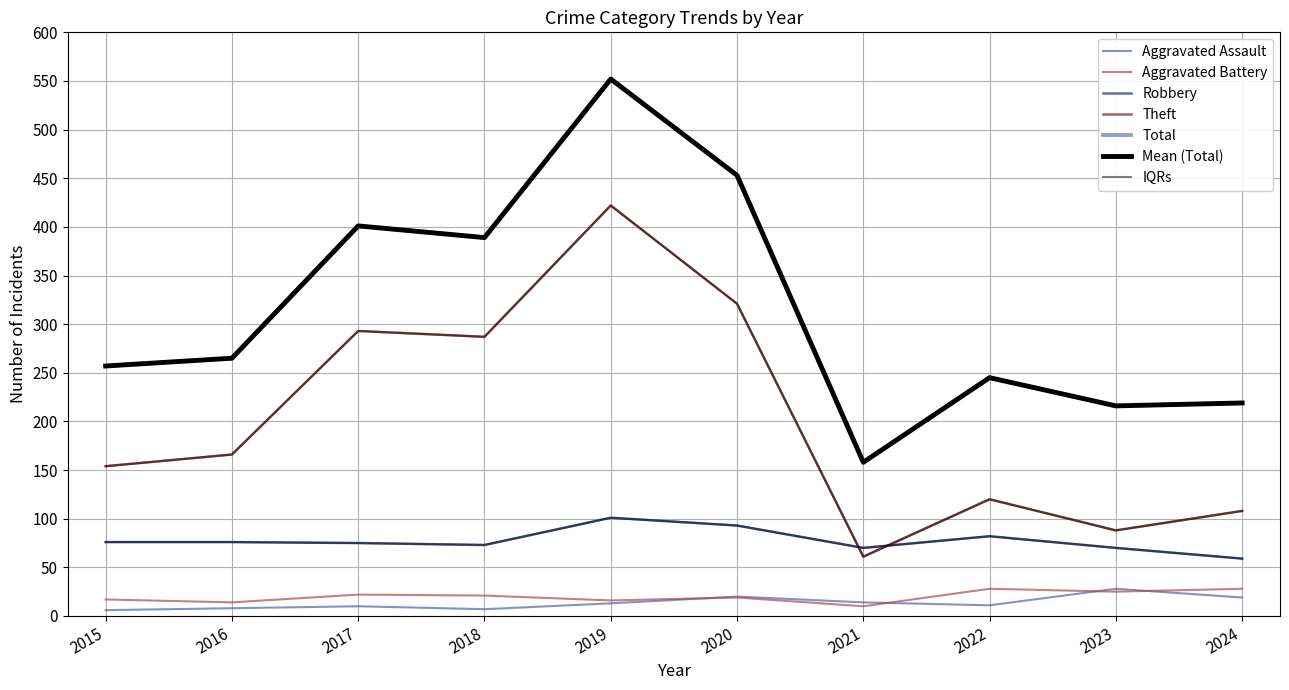

The value of Total at 2020 is 600. True or false?

False